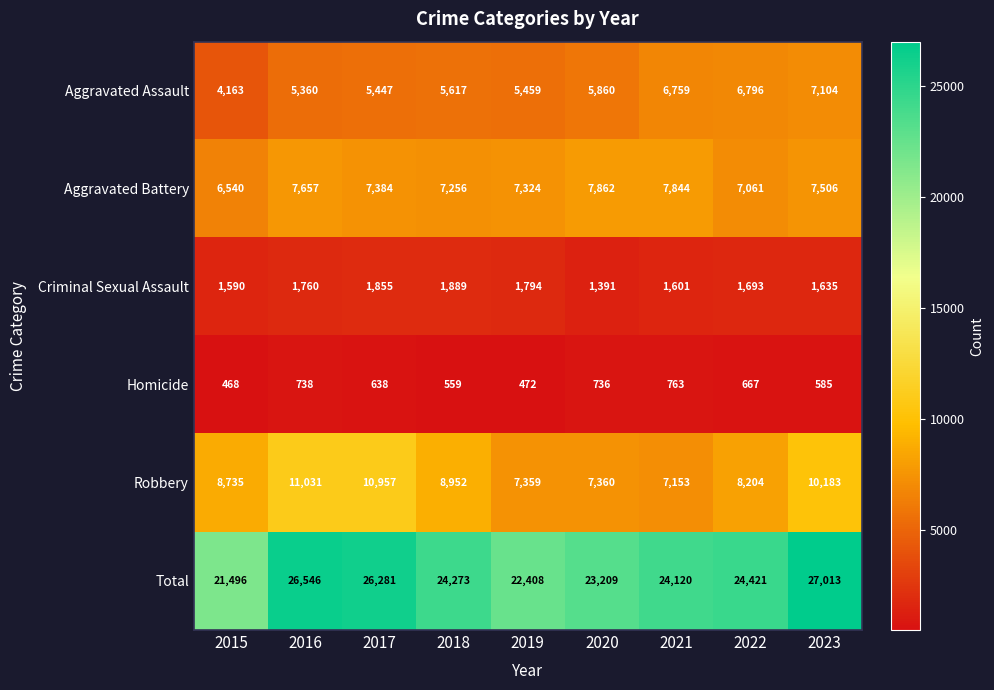

How many series are shown in this chart?

6